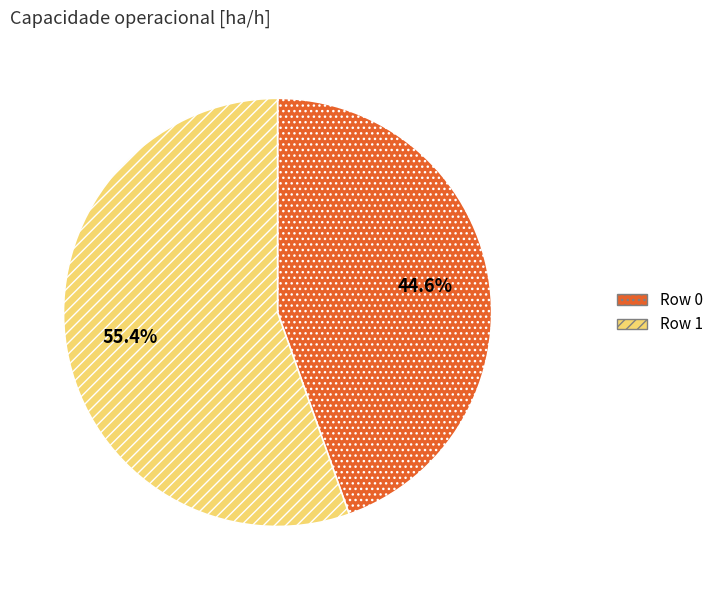

Approximately how many times larger is the value at Row 1 compared to Row 0?

1.2